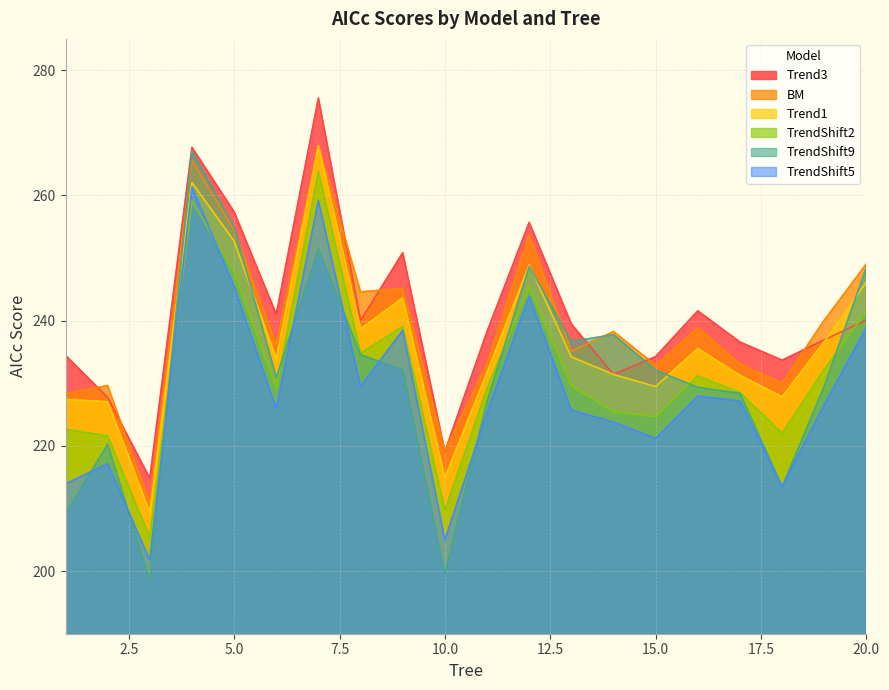

What is the total value across all series at 2?

1343.5